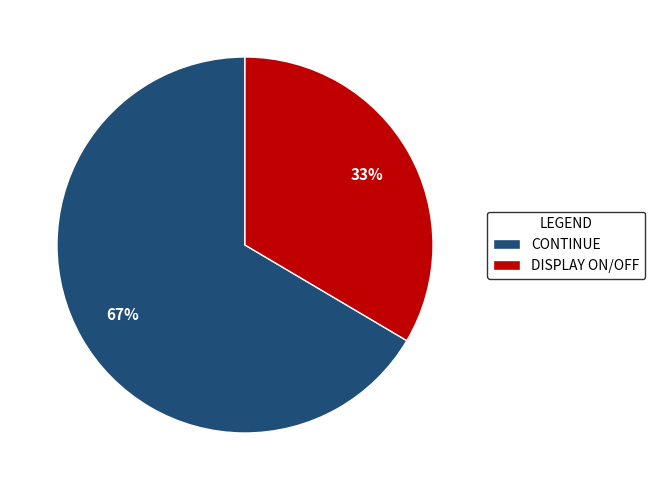

The DISPLAY ON/OFF slice represents 33% of the pie. True or false?

True